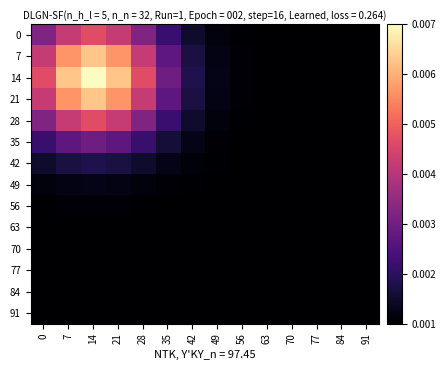

At which category does the chart reach its minimum across all series?

91